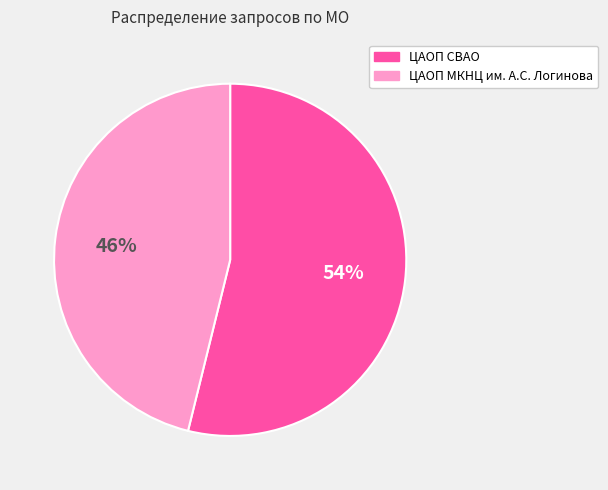

What percentage is the ЦАОП МКНЦ им. А.С. Логинова slice, to the nearest percent?

46%